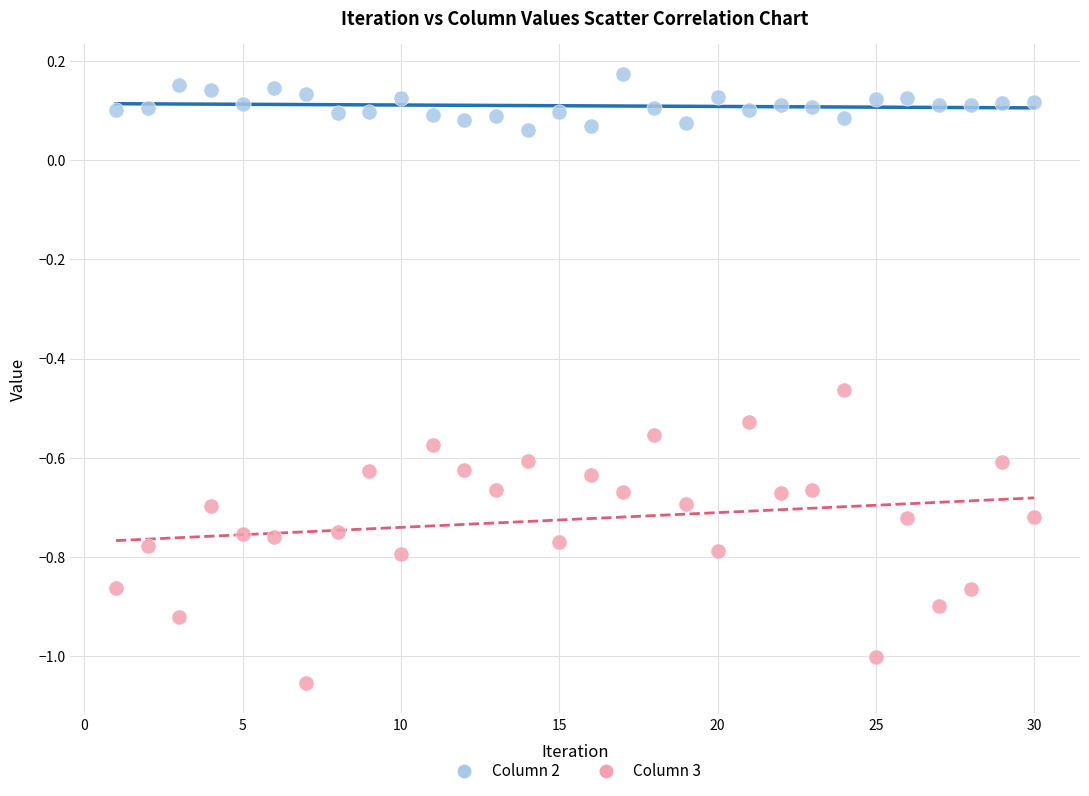

Across all data points, what is the range of X values (max minus min)?

29.0